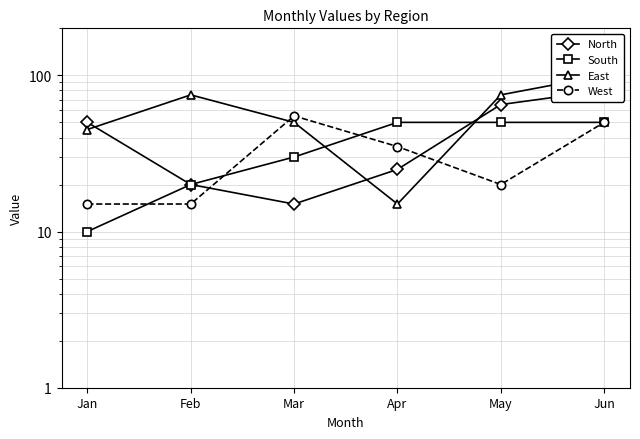

How many distinct data groups are displayed?

4